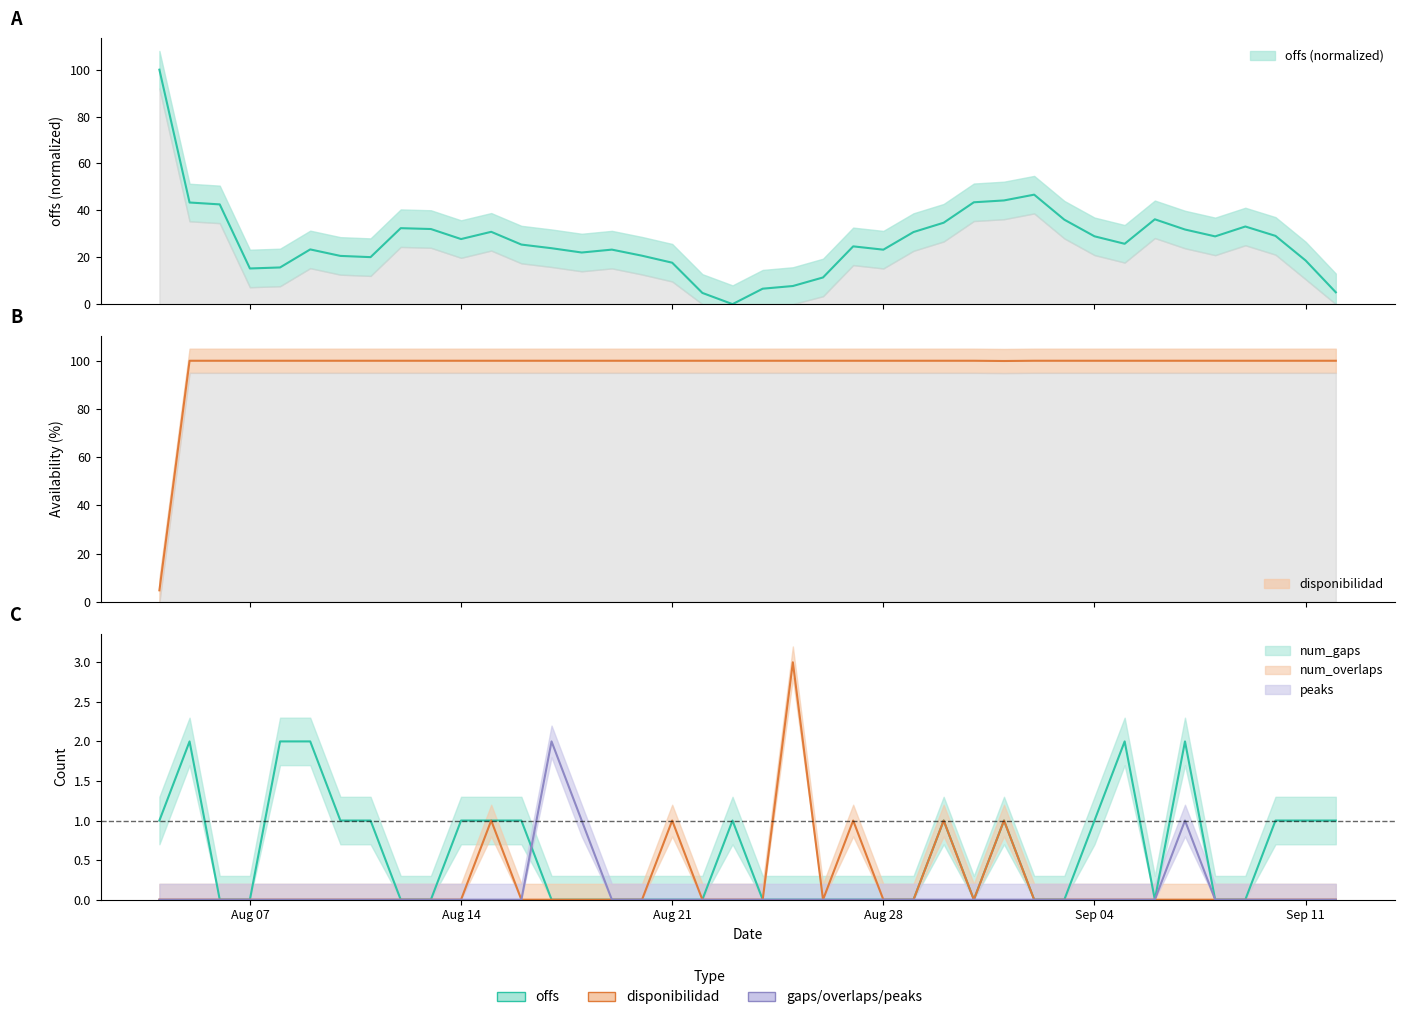

Rank the series by their maximum value, from lowest to highest.

num_gaps, peaks, num_overlaps, disponibilidad, offs